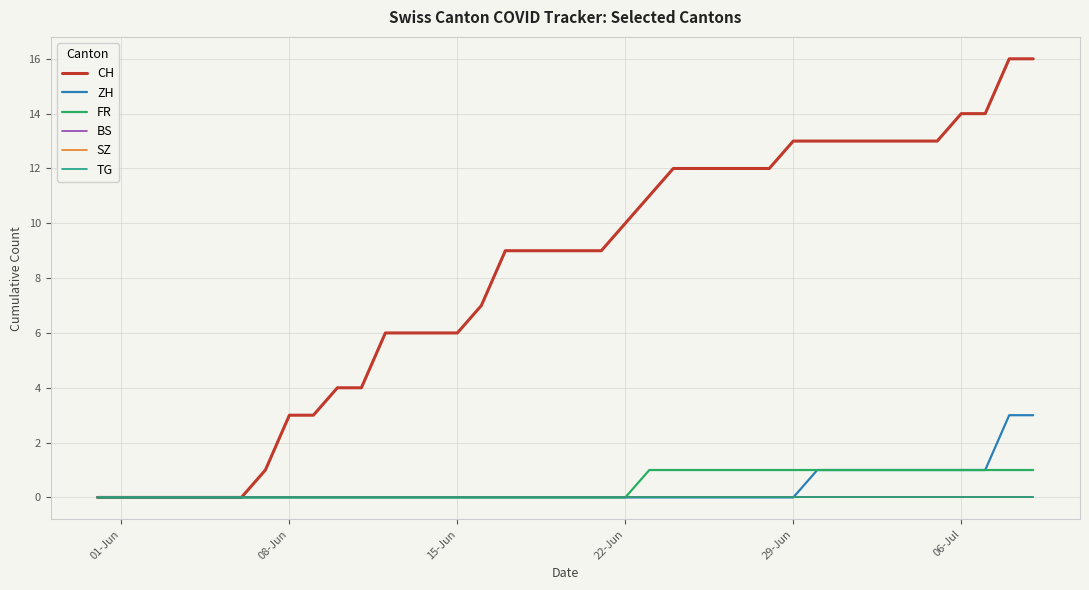

True or false: ZH and TG intersect in this chart.

False